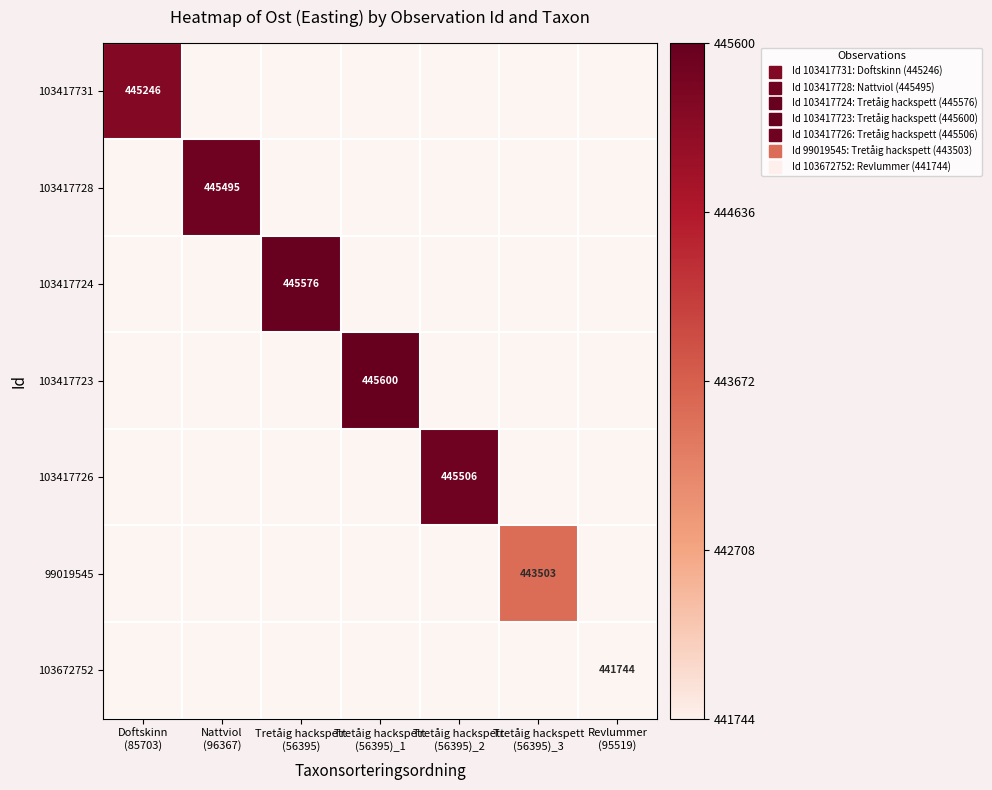

Which series changed the most between Tretåig hackspett (56395) and Tretåig hackspett (56395)_2?

103417724